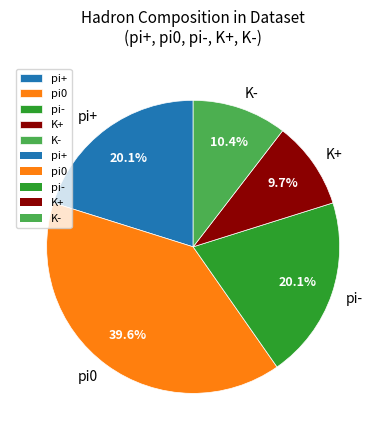

Does any single category account for the majority?

No